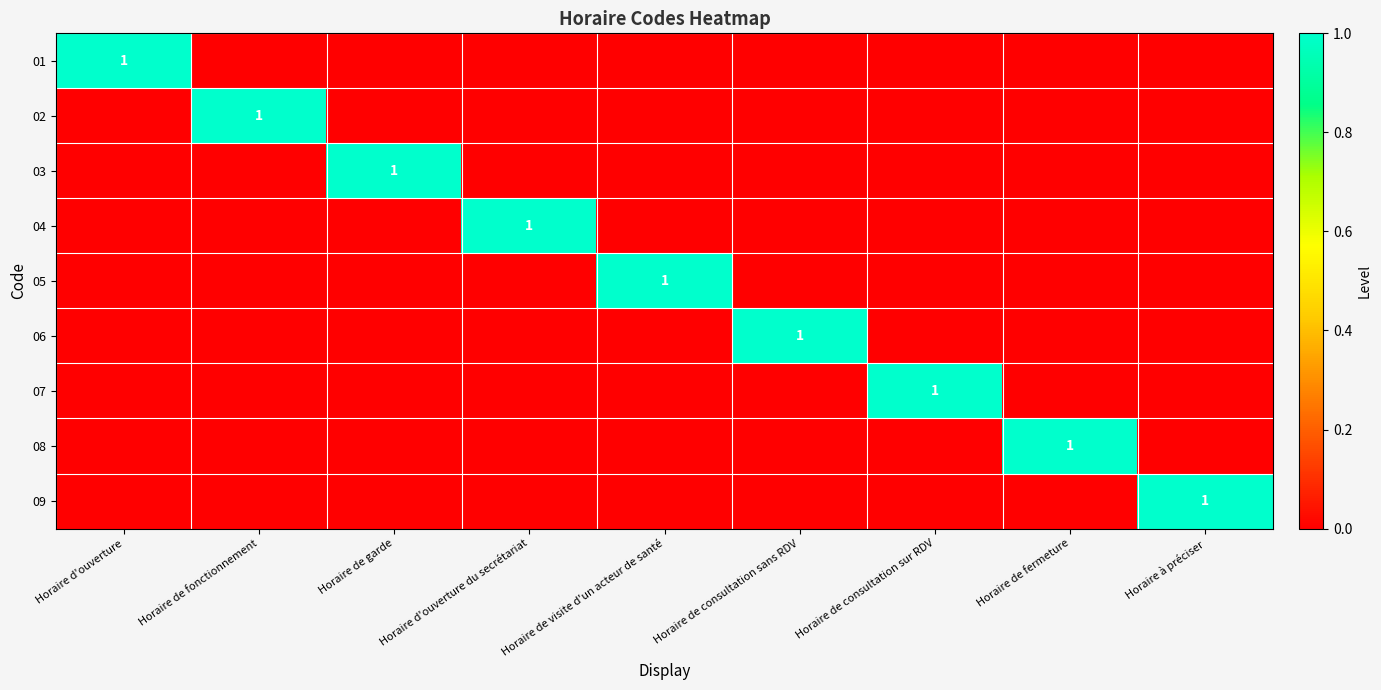

Which category has the highest value across all series?

Horaire d'ouverture